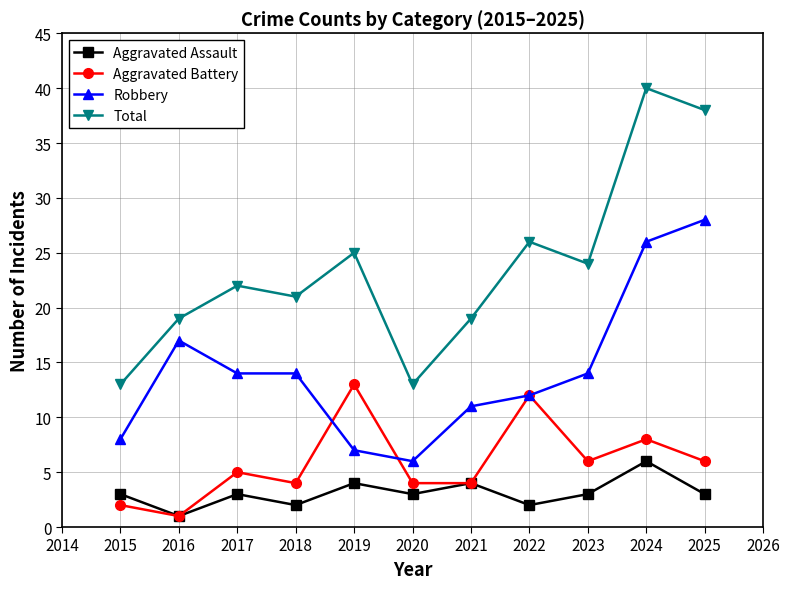

What is the sum of all Aggravated Battery values?

65